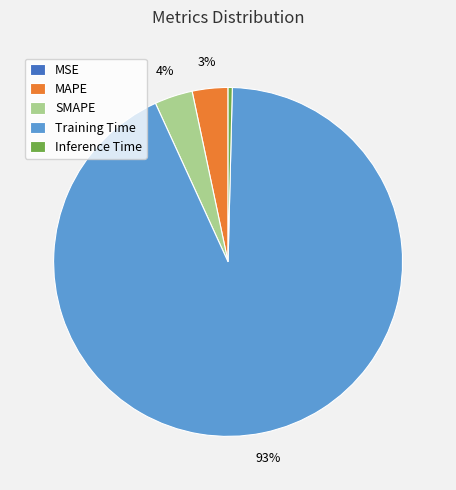

Is there any slice that represents more than half of the pie?

Yes